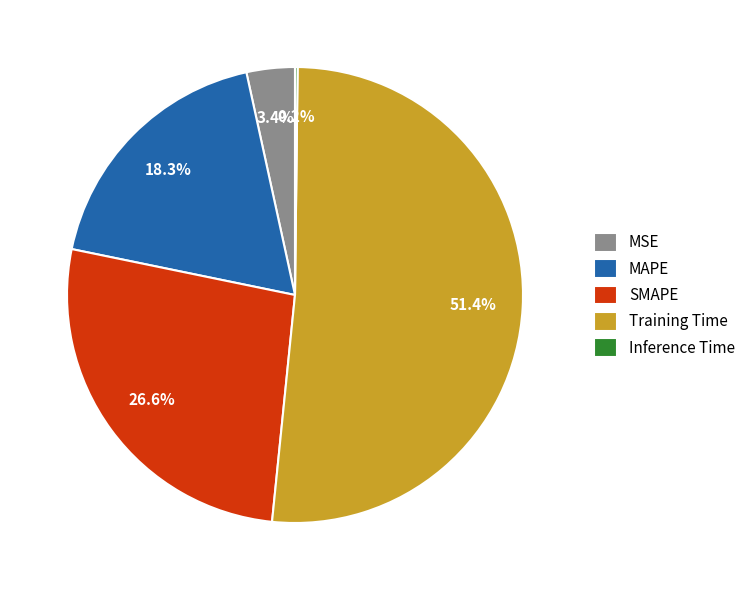

Is there a majority slice in this chart?

Yes